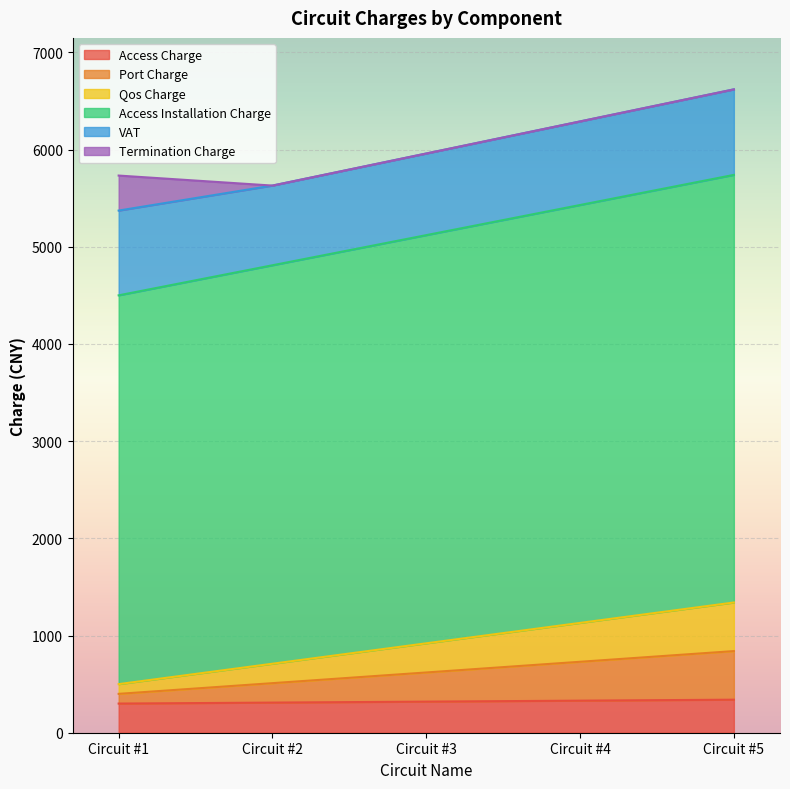

List the labels in order of Access Installation Charge value, largest first.

Circuit #5, Circuit #4, Circuit #3, Circuit #2, Circuit #1